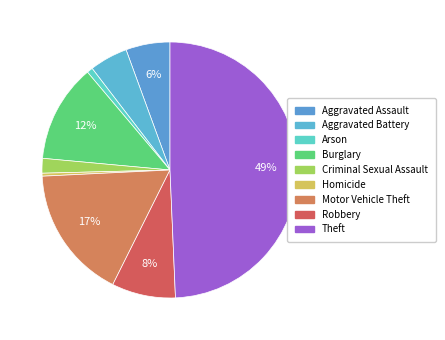

How many slices are in this pie chart?

9